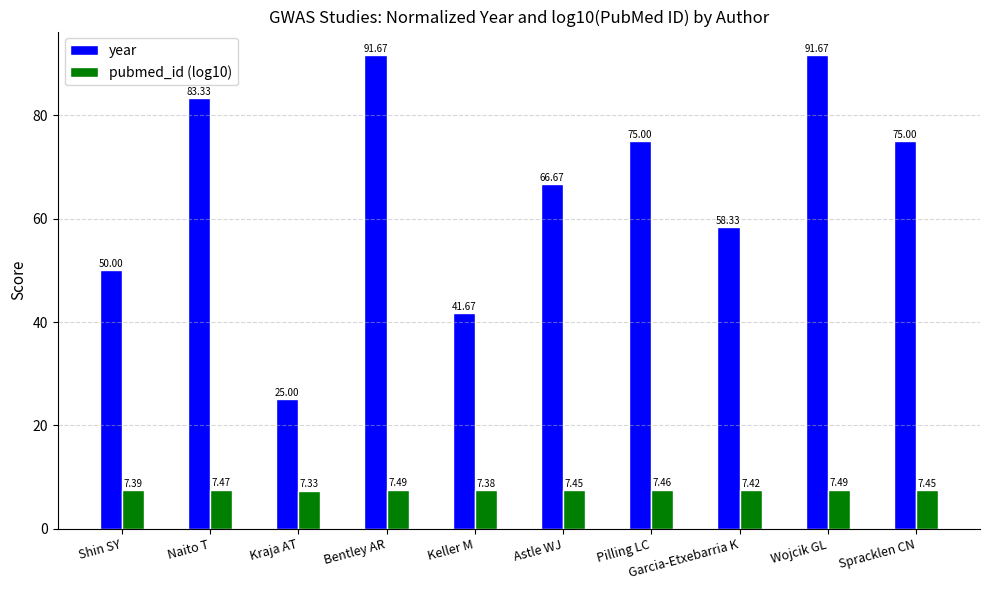

What is the minimum value shown in the chart?

7.3